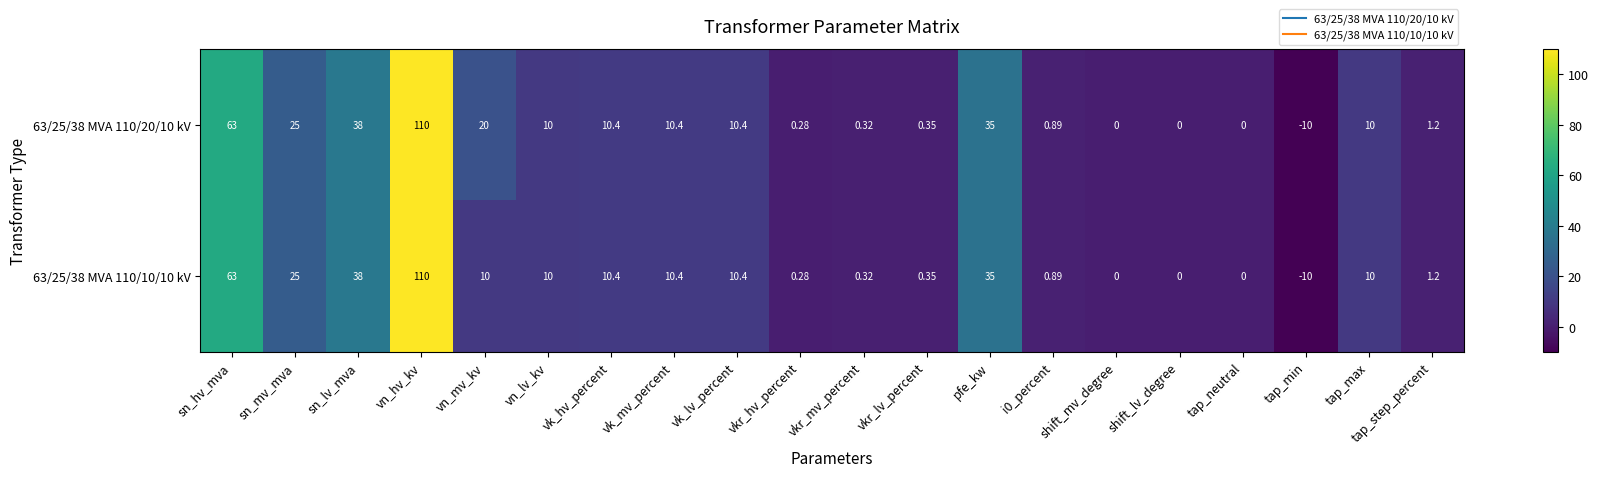

Which label corresponds to the largest value in the chart?

vn_hv_kv